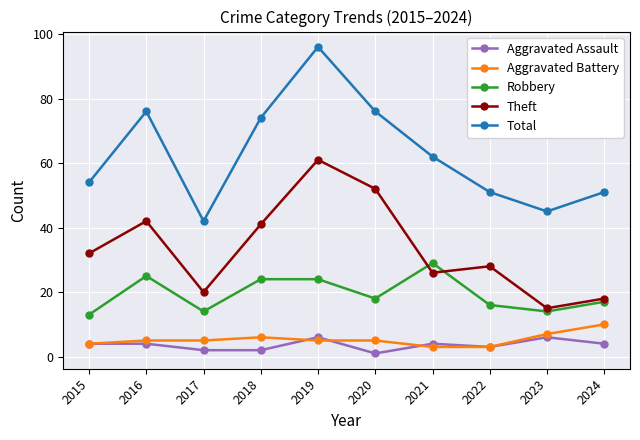

True or false: Total and Aggravated Assault intersect in this chart.

False